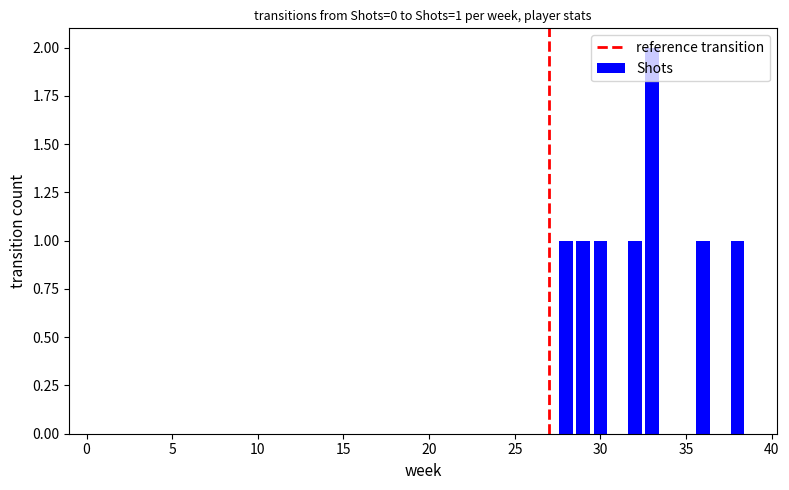

What is the sum of all values?

8